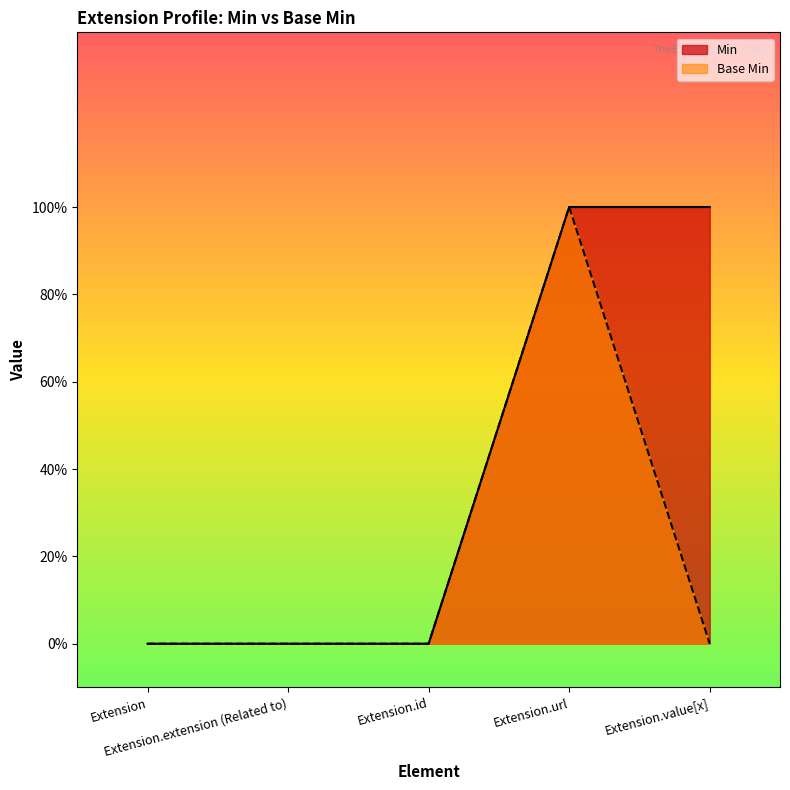

Which series has the largest range (max minus min)?

Min